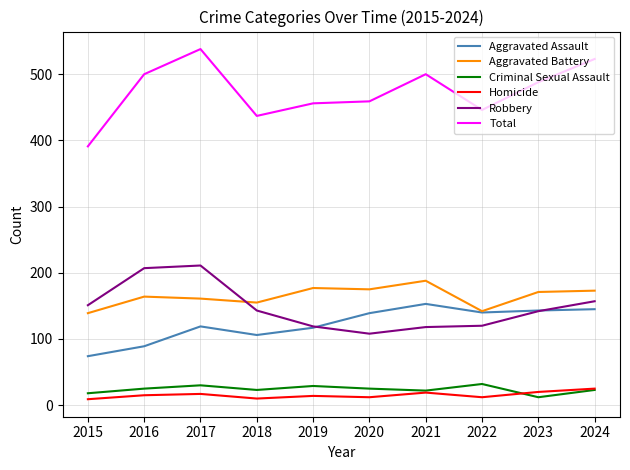

How many lines are shown in the chart?

6